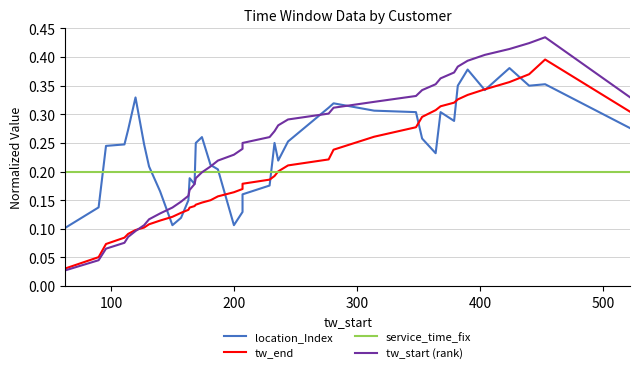

Reading left to right, extract all data points from this chart.

location_Index: 0.1	0.1	0.2	0.2	0.3	0.3	0.2	0.2	0.2	0.1	0.1	0.2	0.2	0.2	0.2	0.3	0.2	0.2	0.1	0.1	0.2	0.2	0.2	0.2	0.3	0.3	0.3	0.3	0.3	0.3	0.2	0.3	0.3	0.4	0.4	0.3	0.4	0.4	0.4	0.3
tw_end: 0.0	0.1	0.1	0.1	0.1	0.1	0.1	0.1	0.1	0.1	0.1	0.1	0.1	0.1	0.1	0.1	0.2	0.2	0.2	0.2	0.2	0.2	0.2	0.2	0.2	0.2	0.2	0.3	0.3	0.3	0.3	0.3	0.3	0.3	0.3	0.3	0.4	0.4	0.4	0.3
service_time_fix: 0.2	0.2	0.2	0.2	0.2	0.2	0.2	0.2	0.2	0.2	0.2	0.2	0.2	0.2	0.2	0.2	0.2	0.2	0.2	0.2	0.2	0.2	0.2	0.2	0.2	0.2	0.2	0.2	0.2	0.2	0.2	0.2	0.2	0.2	0.2	0.2	0.2	0.2	0.2	0.2
tw_start (rank): 0.0	0.0	0.1	0.1	0.1	0.1	0.1	0.1	0.1	0.1	0.1	0.2	0.2	0.2	0.2	0.2	0.2	0.2	0.2	0.2	0.2	0.3	0.3	0.3	0.3	0.3	0.3	0.3	0.3	0.3	0.4	0.4	0.4	0.4	0.4	0.4	0.4	0.4	0.4	0.3